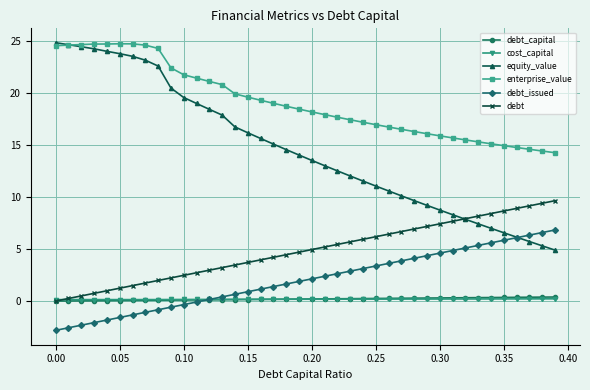

Which series has the widest spread of values?

equity_value